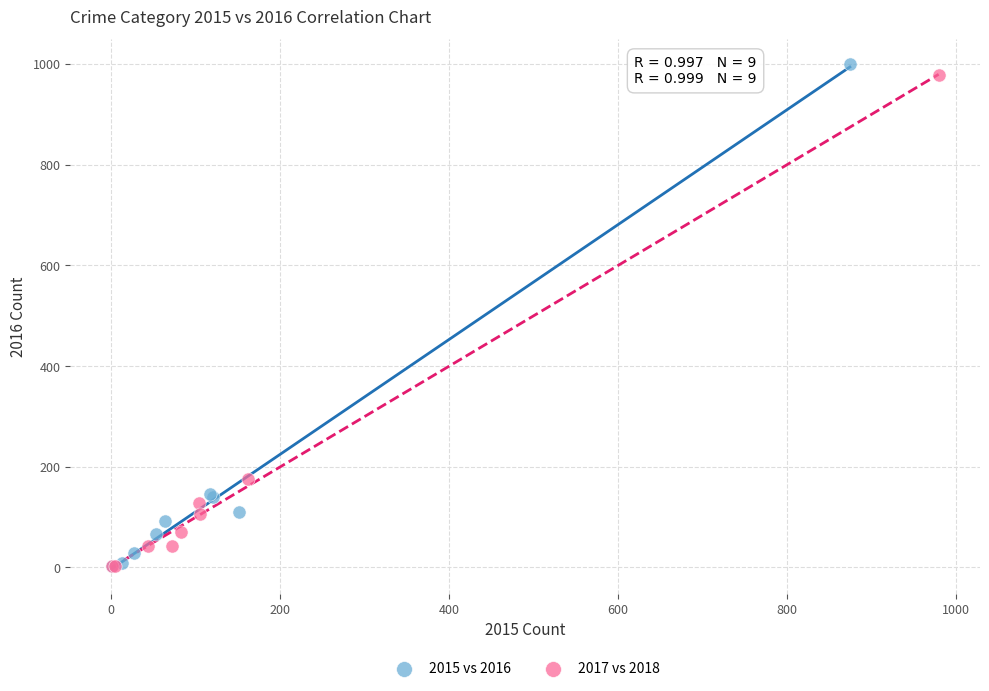

Which series has the widest spread of Y values?

2015 vs 2016